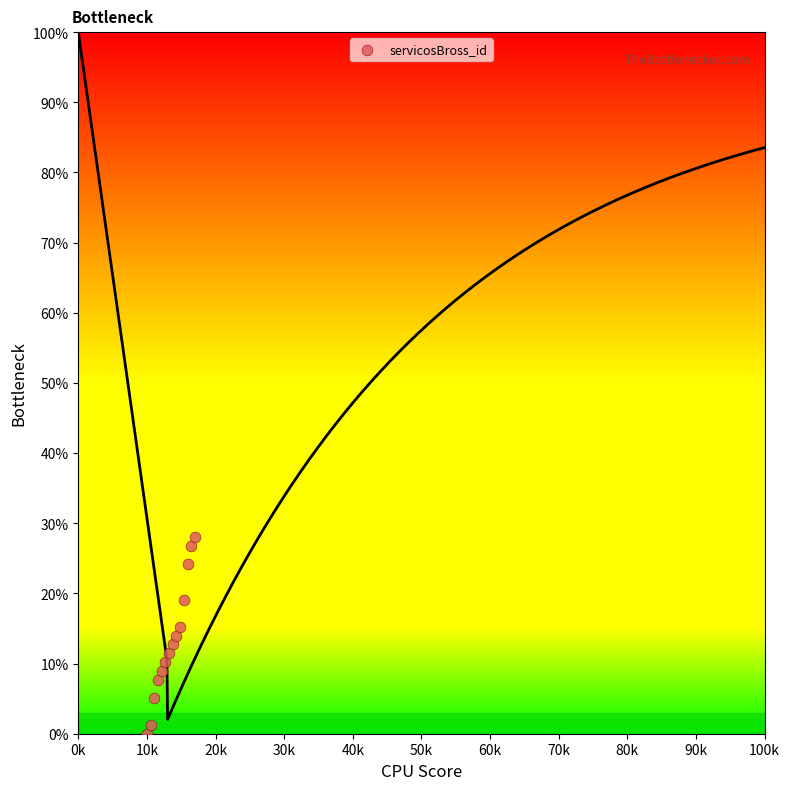

What is the range of Y values (max minus min)?

28.0